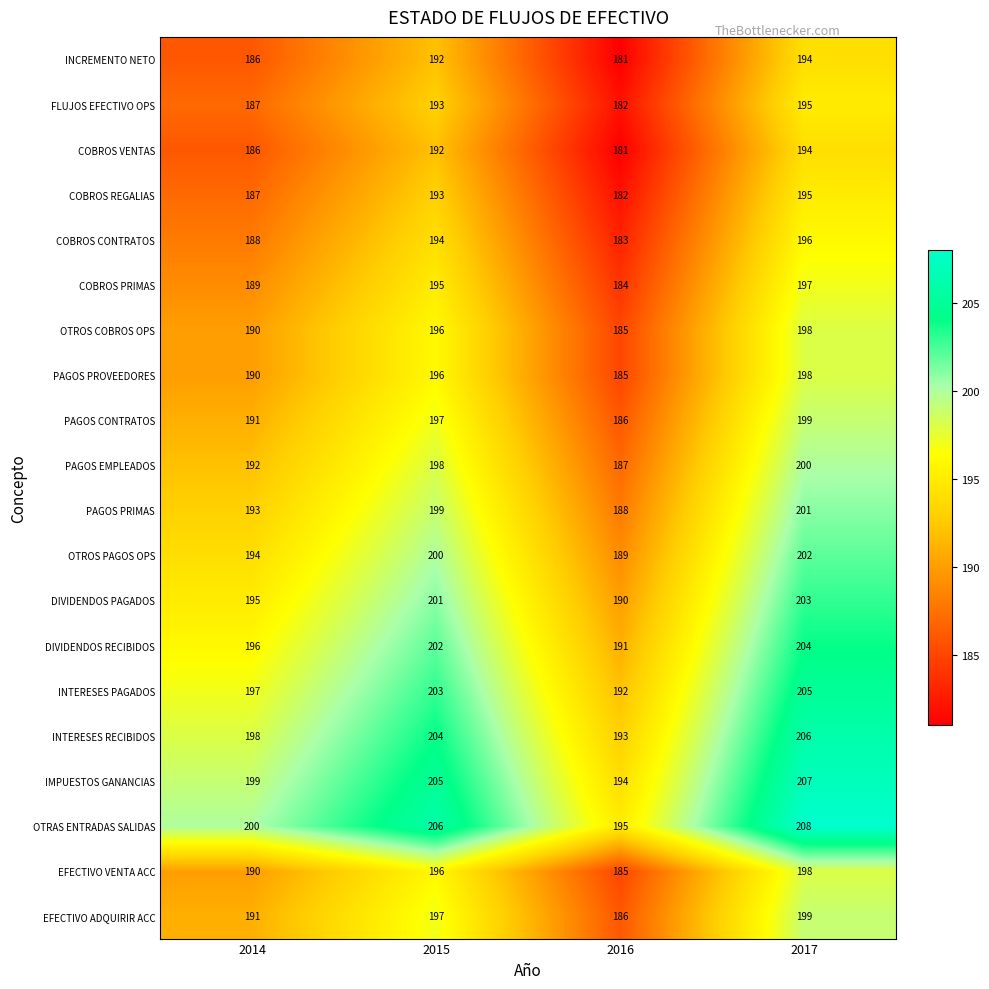

Count the number of data series in this chart.

20